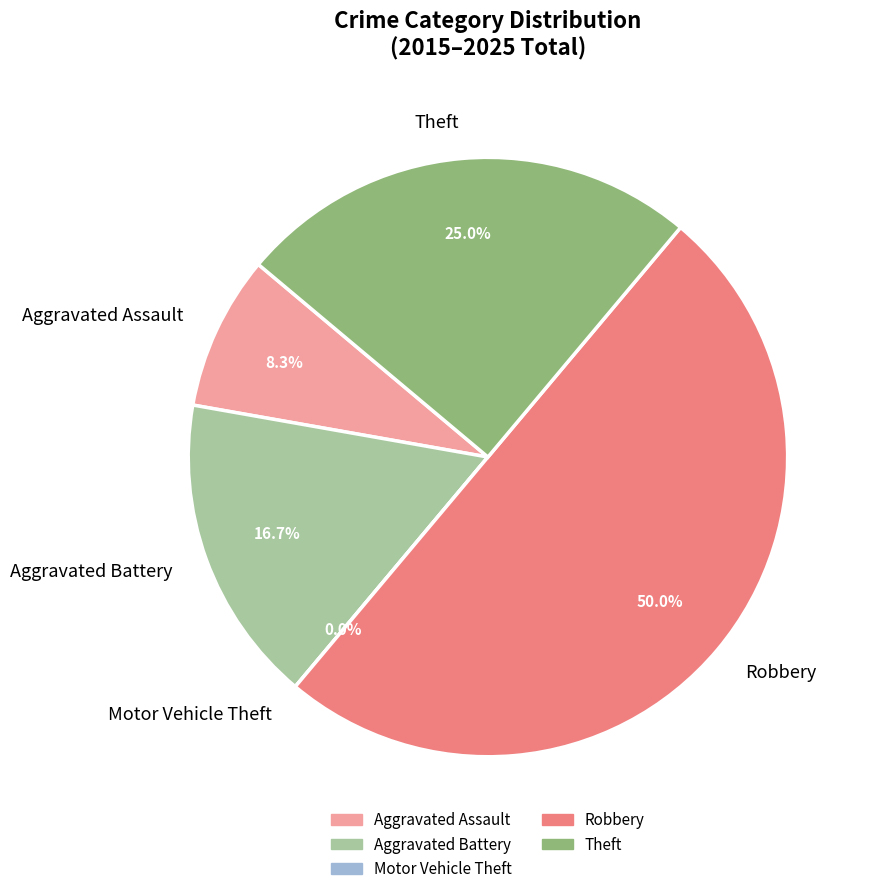

Which slice is the smallest?

Motor Vehicle Theft